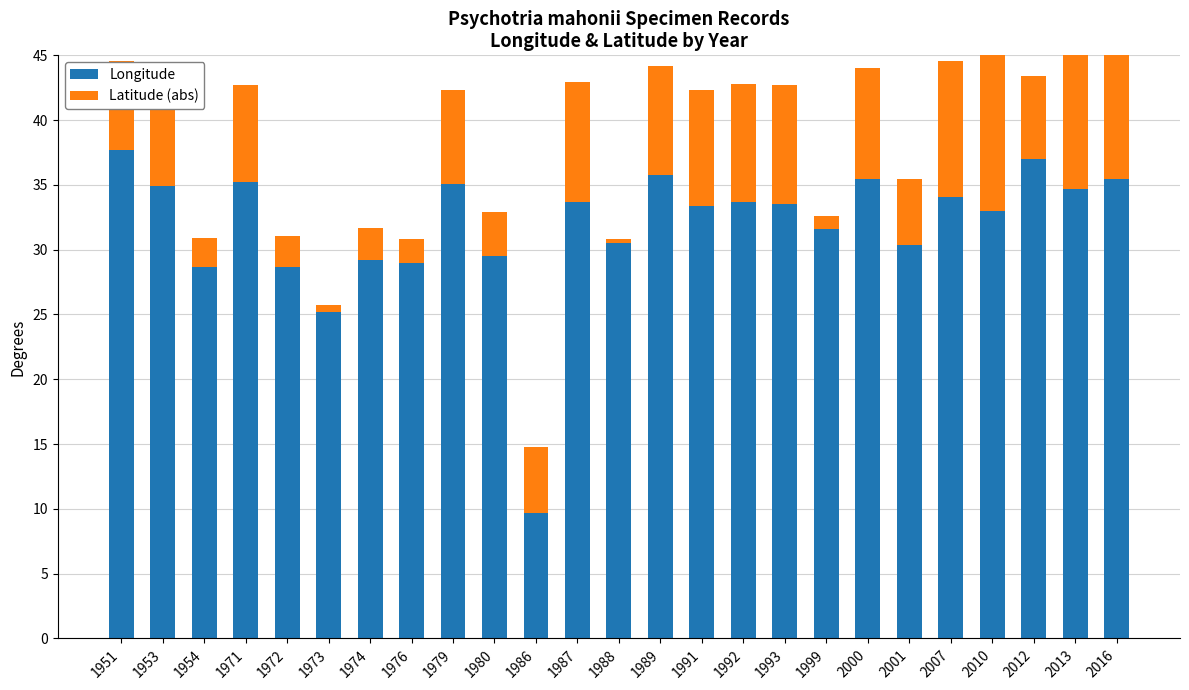

What is the sum of the Longitude values at 1951 and 1987?

71.4